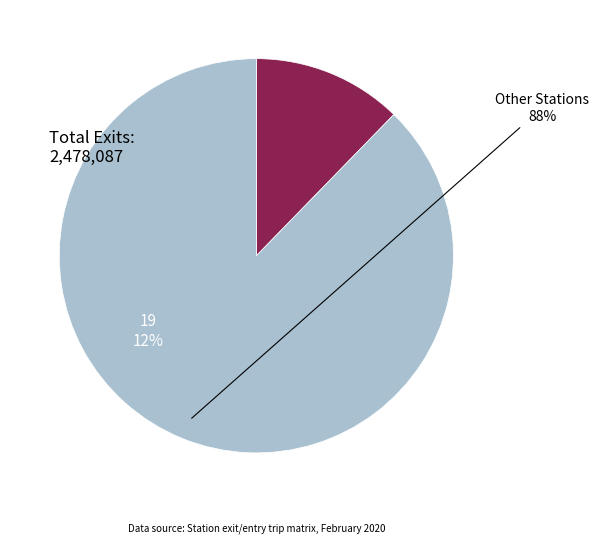

Is there any slice that represents more than half of the pie?

Yes